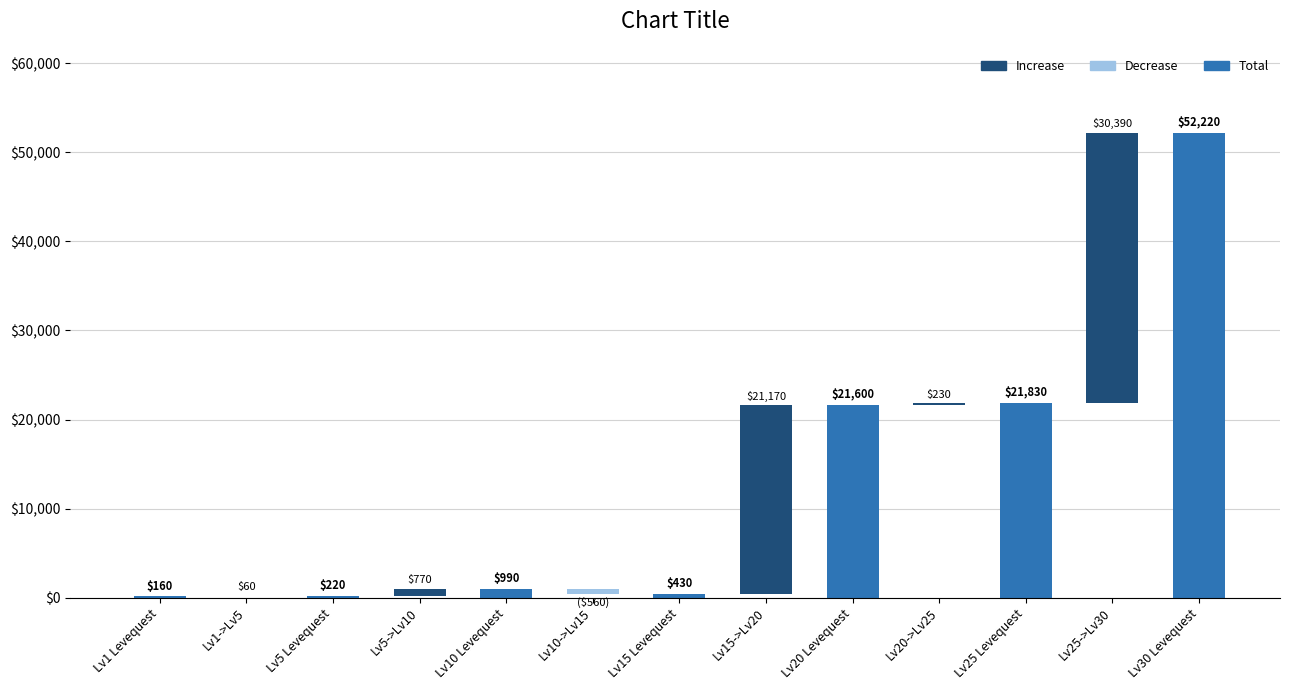

What is the minimum value for leve_gil?

160